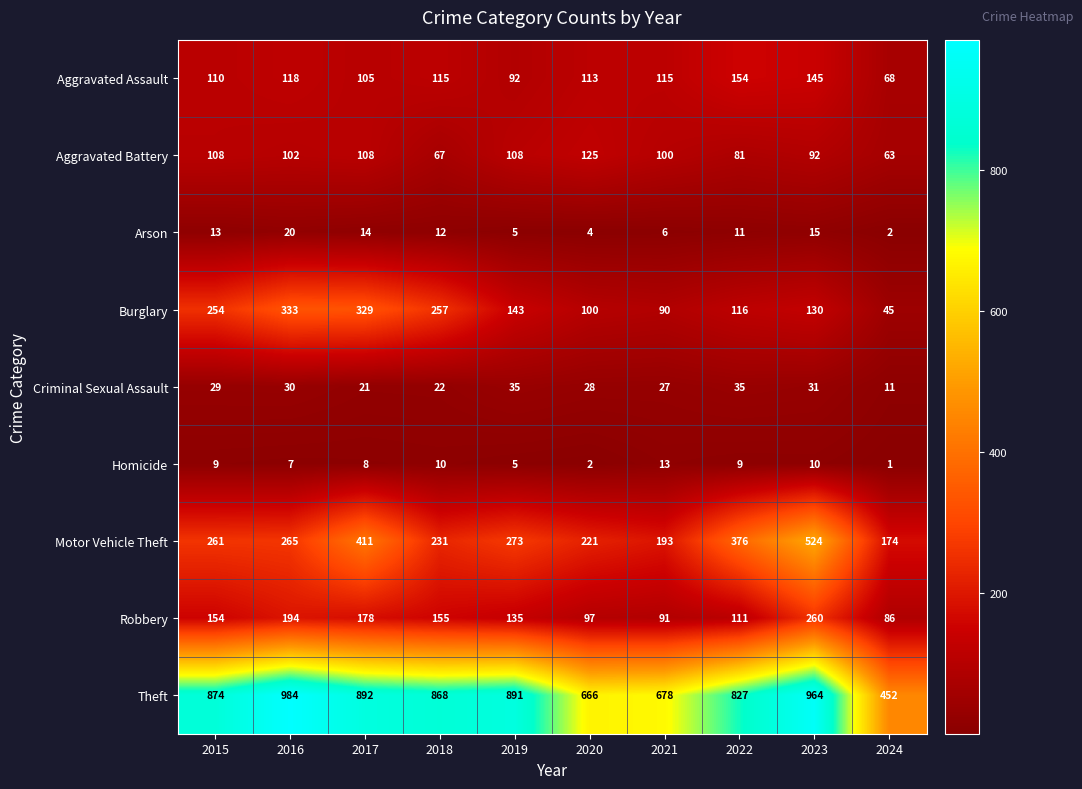

Which series has the widest spread of values?

Theft